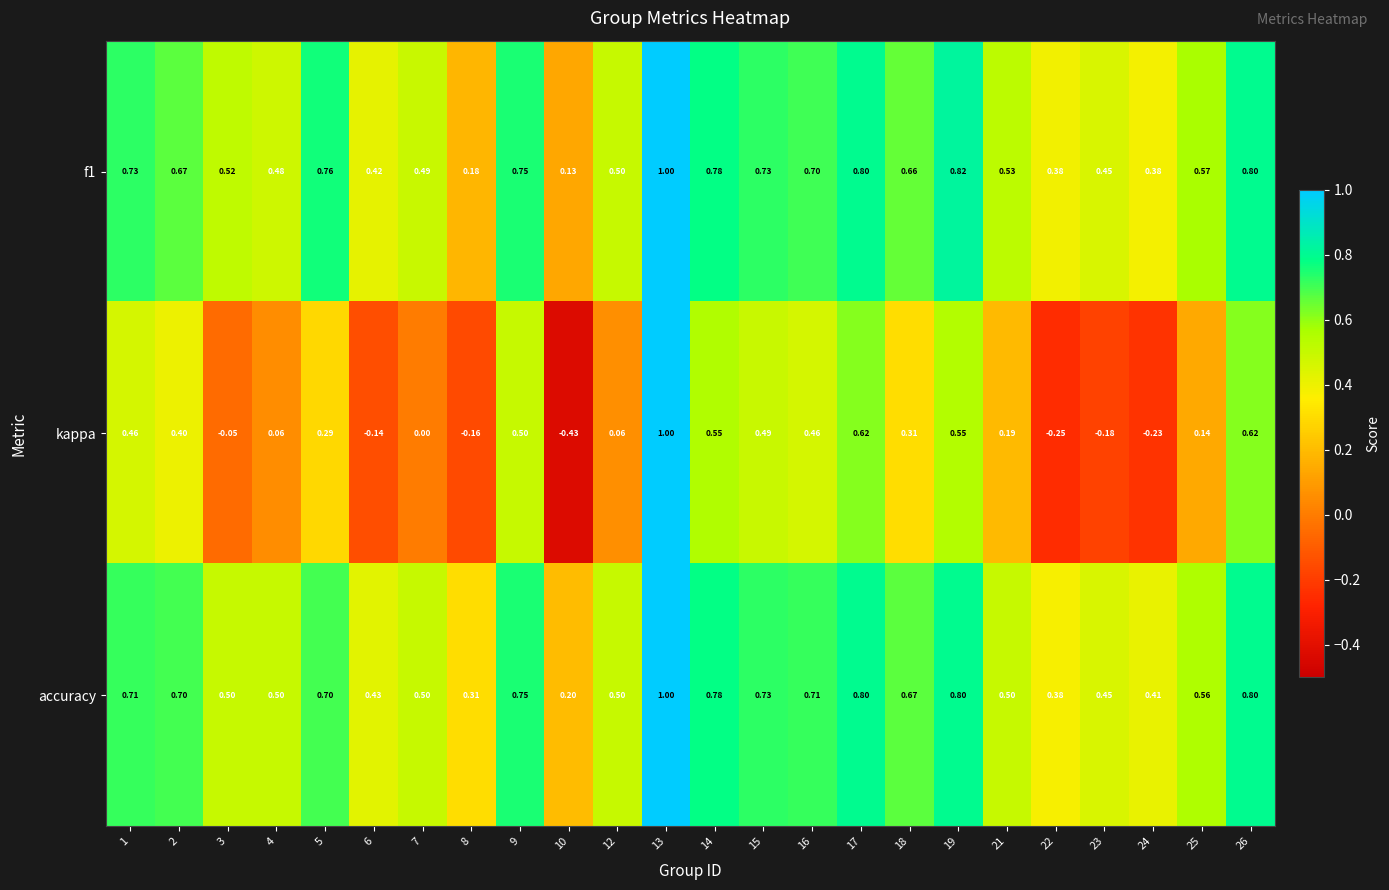

Between 4 and 17, which series saw the biggest shift?

kappa